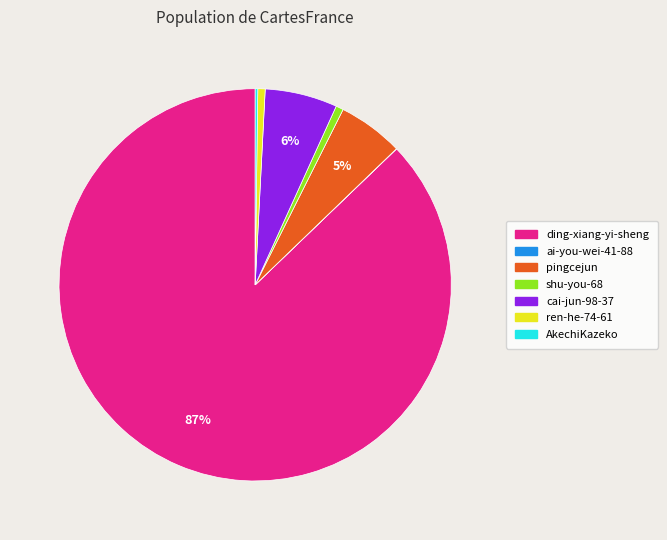

Which has a higher value, cai-jun-98-37 or ren-he-74-61?

cai-jun-98-37